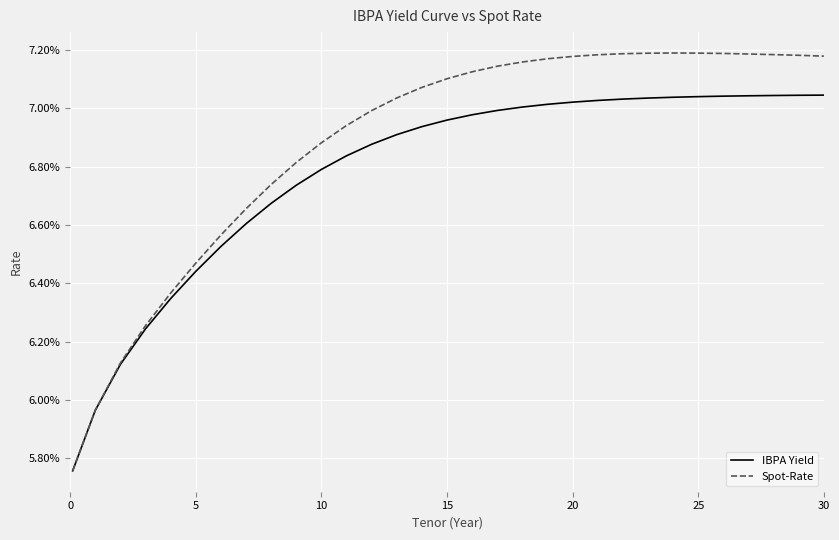

Is this an area chart (filled region under the line)?

No